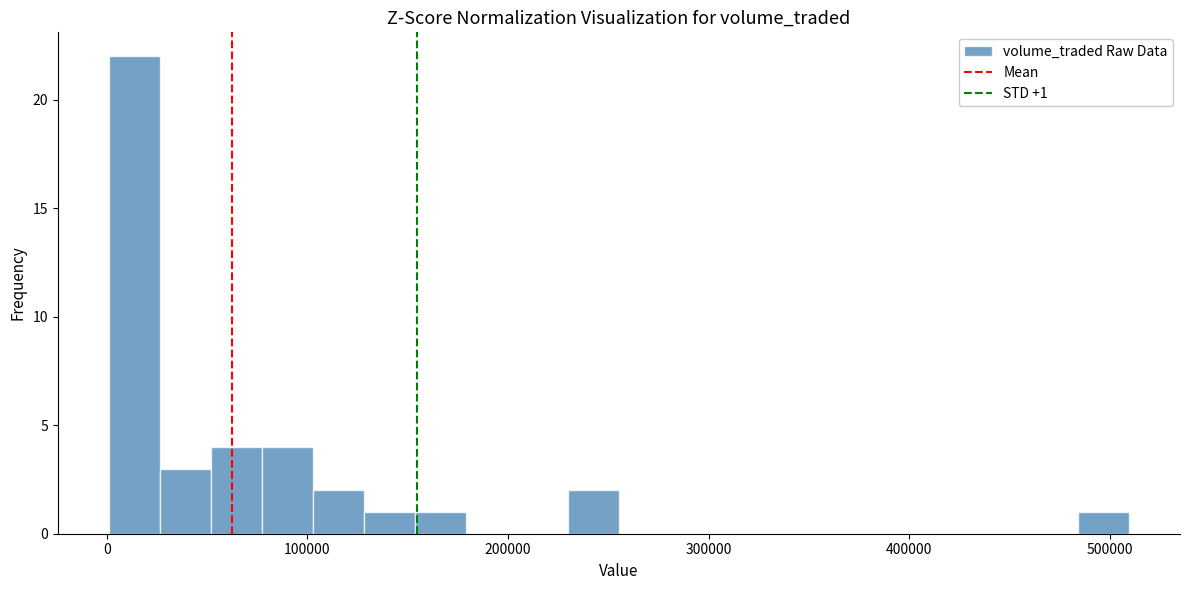

Around what value on the x-axis is the tallest bar? Give the approximate position of its centre, as read against the axis.

10000